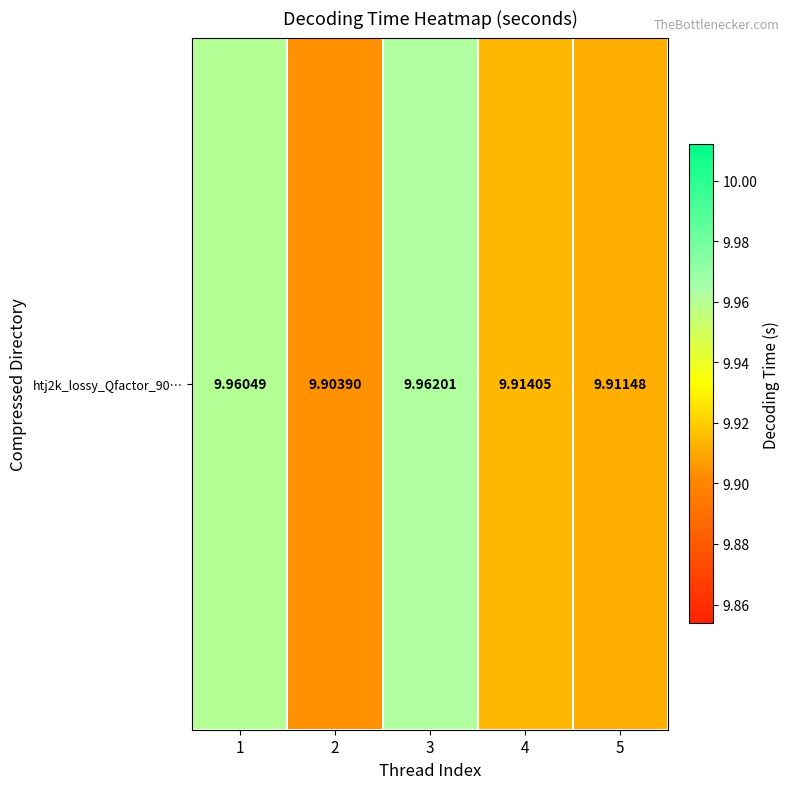

True or false: the data shows 14.5 at 2.

False